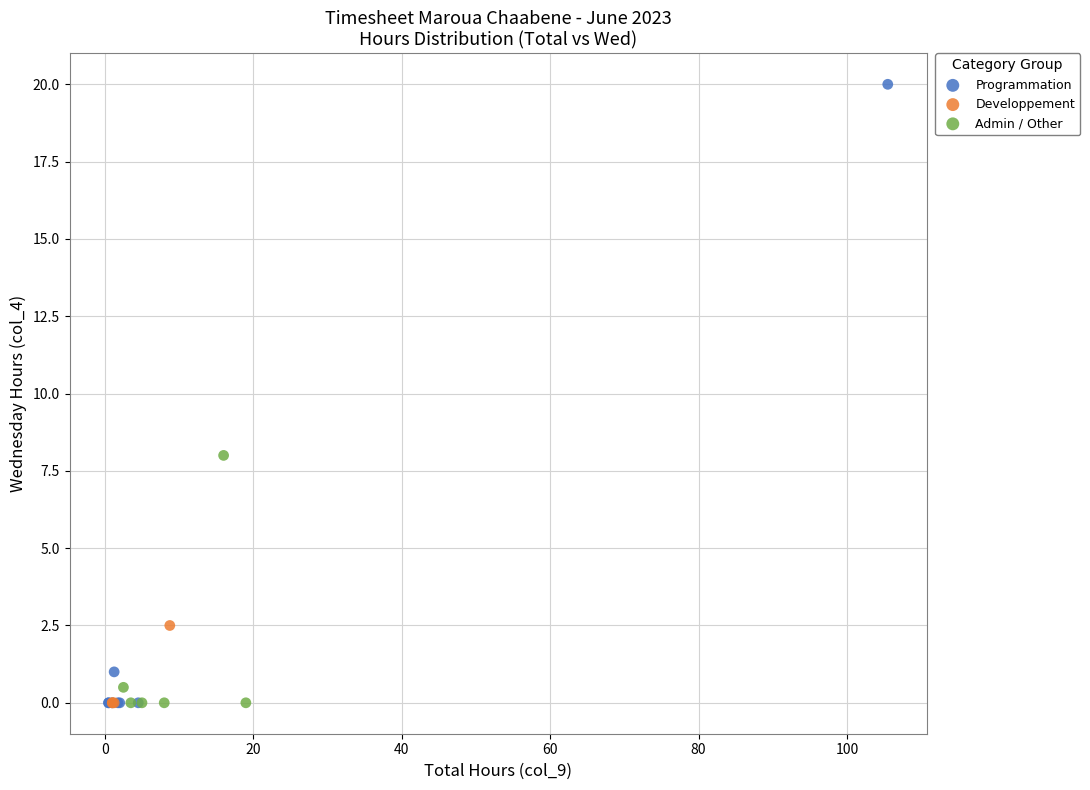

Which series has the widest spread of Y values?

Programmation